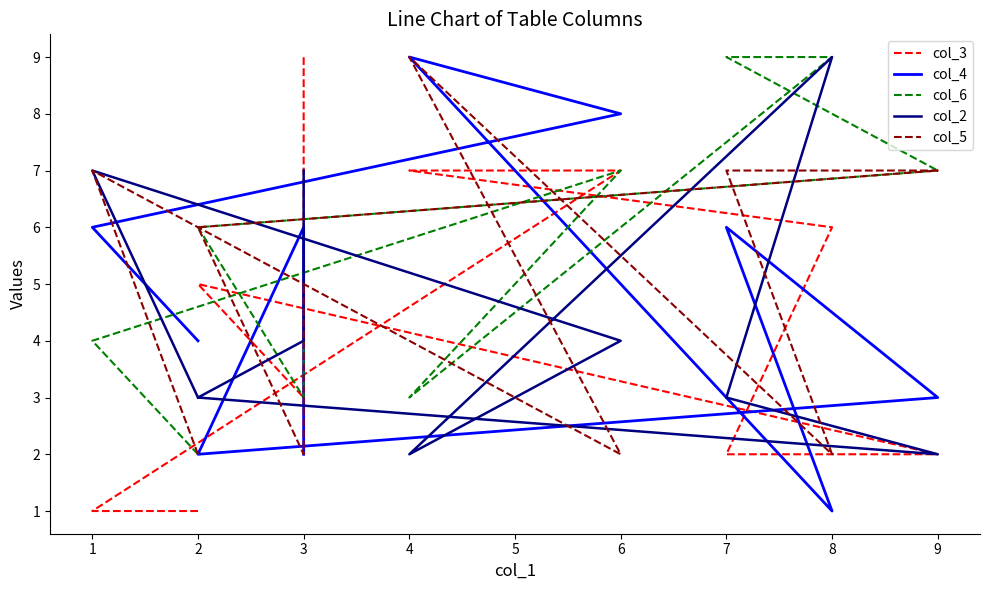

At 4, list the series in order from largest to smallest.

col_4, col_5, col_3, col_6, col_2